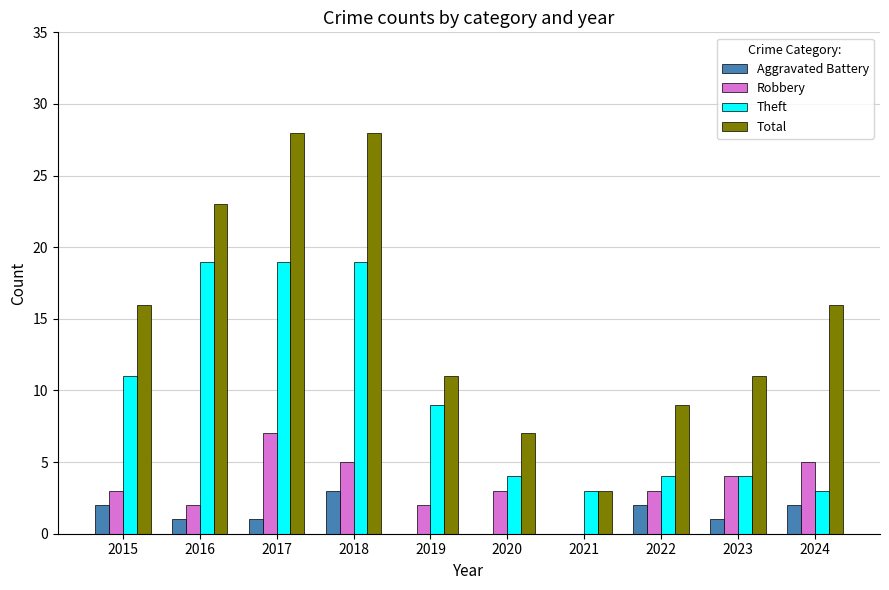

How many distinct data groups are displayed?

4